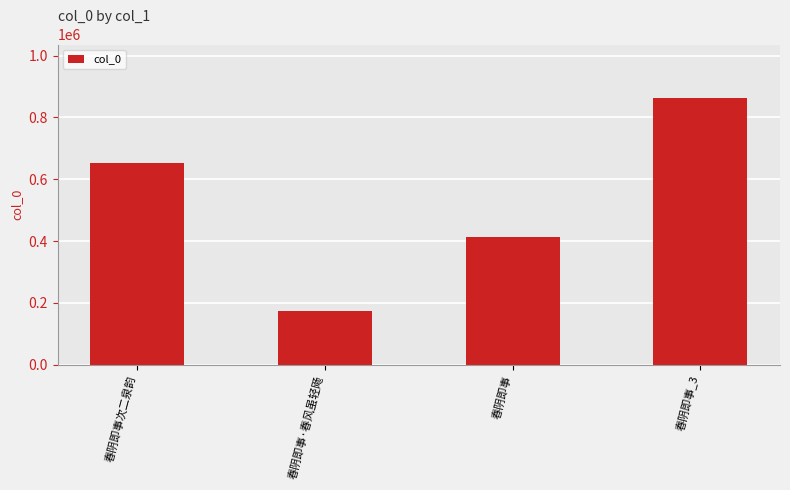

Reading left to right, what are all the values shown in this chart?

春阴即事次二泉韵=650938	春阴即事·春风虽轻飏=173543	春阴即事=413588	春阴即事_3=863141